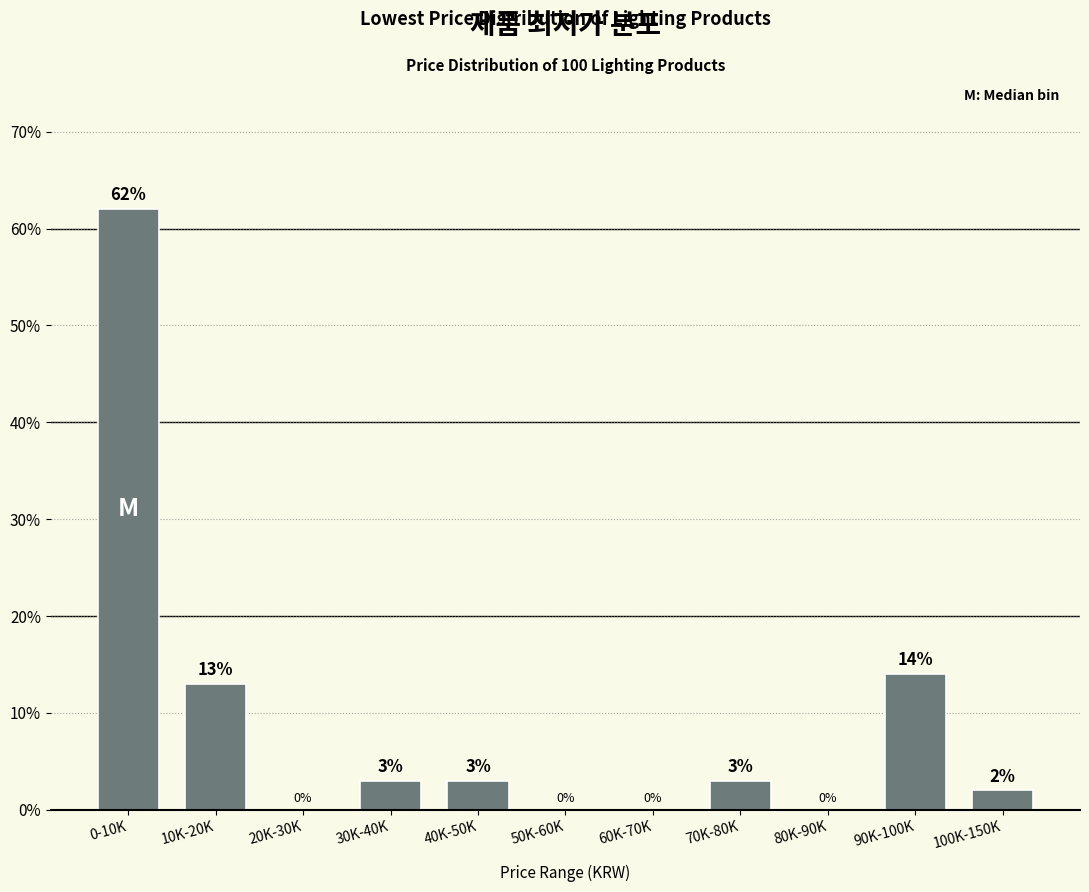

Reading left to right, list all the values displayed in this chart.

0-10K=62.0	10K-20K=13.0	20K-30K=0.0	30K-40K=3.0	40K-50K=3.0	50K-60K=0.0	60K-70K=0.0	70K-80K=3.0	80K-90K=0.0	90K-100K=14.0	100K-150K=2.0